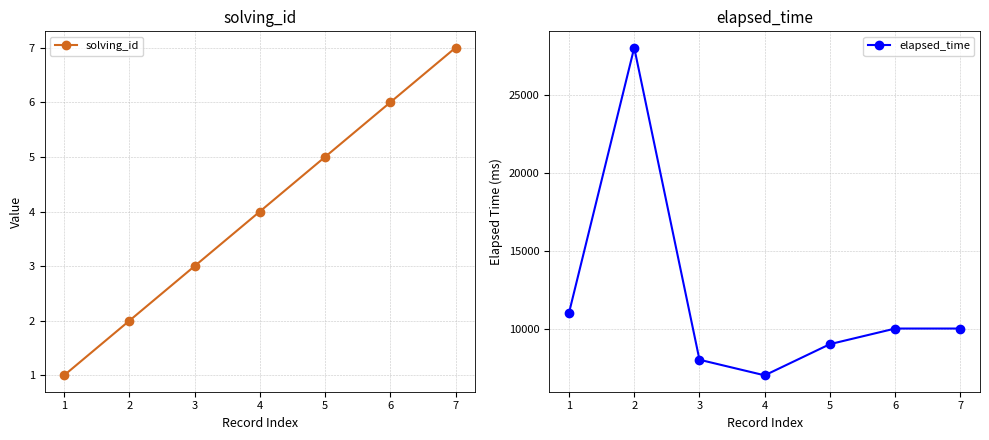

What is the value of the solving_id point at the 2nd from the left?

2